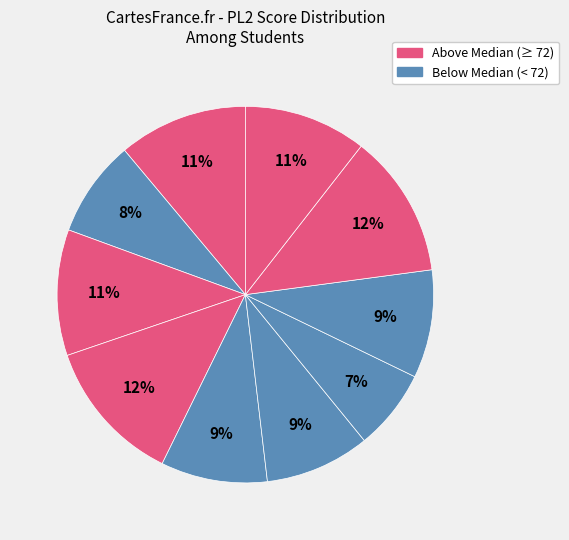

Count the number of slices in the pie.

10